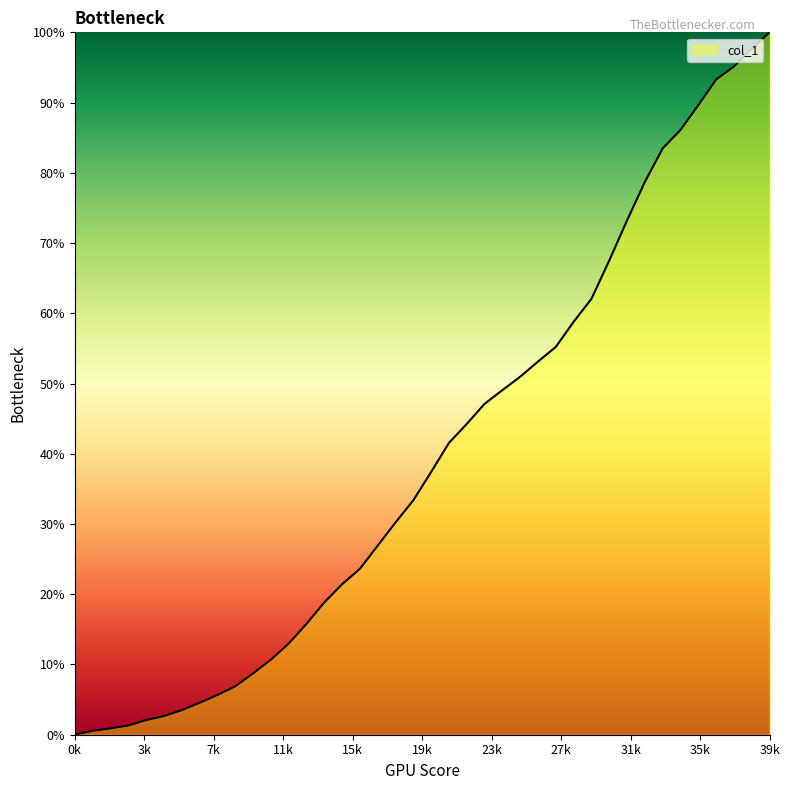

What is the maximum value shown in the chart?

100.0